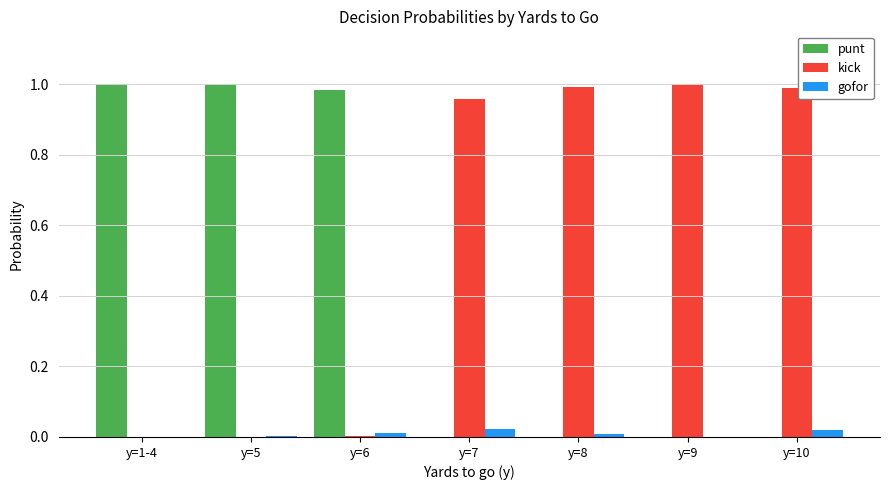

True or false: kick has a value of 1.7 at y=10.

False